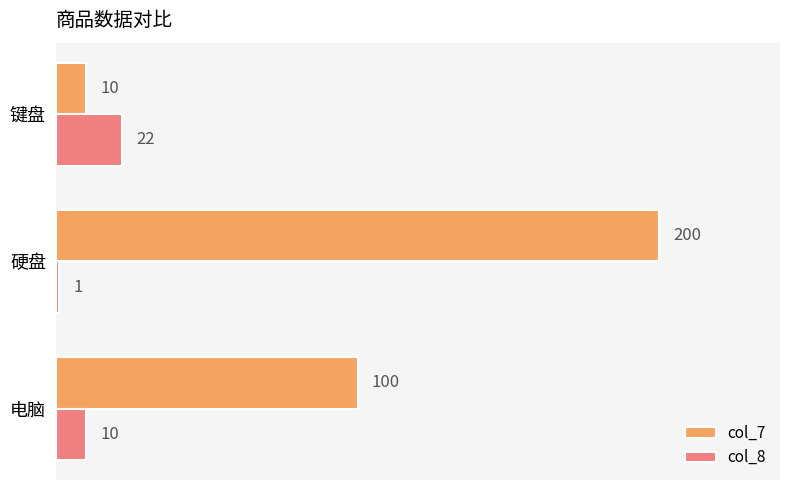

The col_7 series shows 200 at 硬盘. True or false?

True